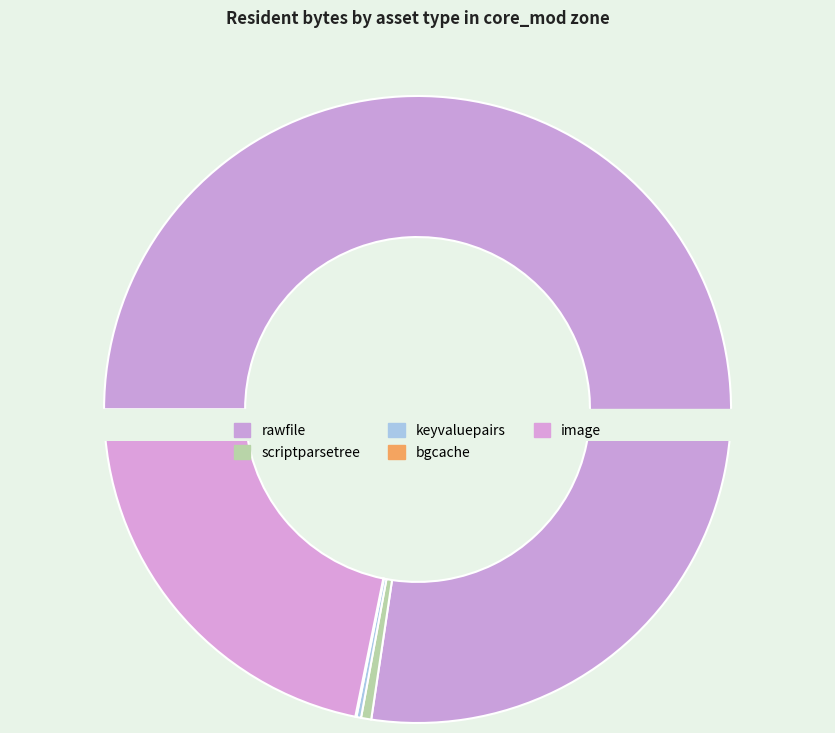

What percentage do image and scriptparsetree together represent?

22.3%